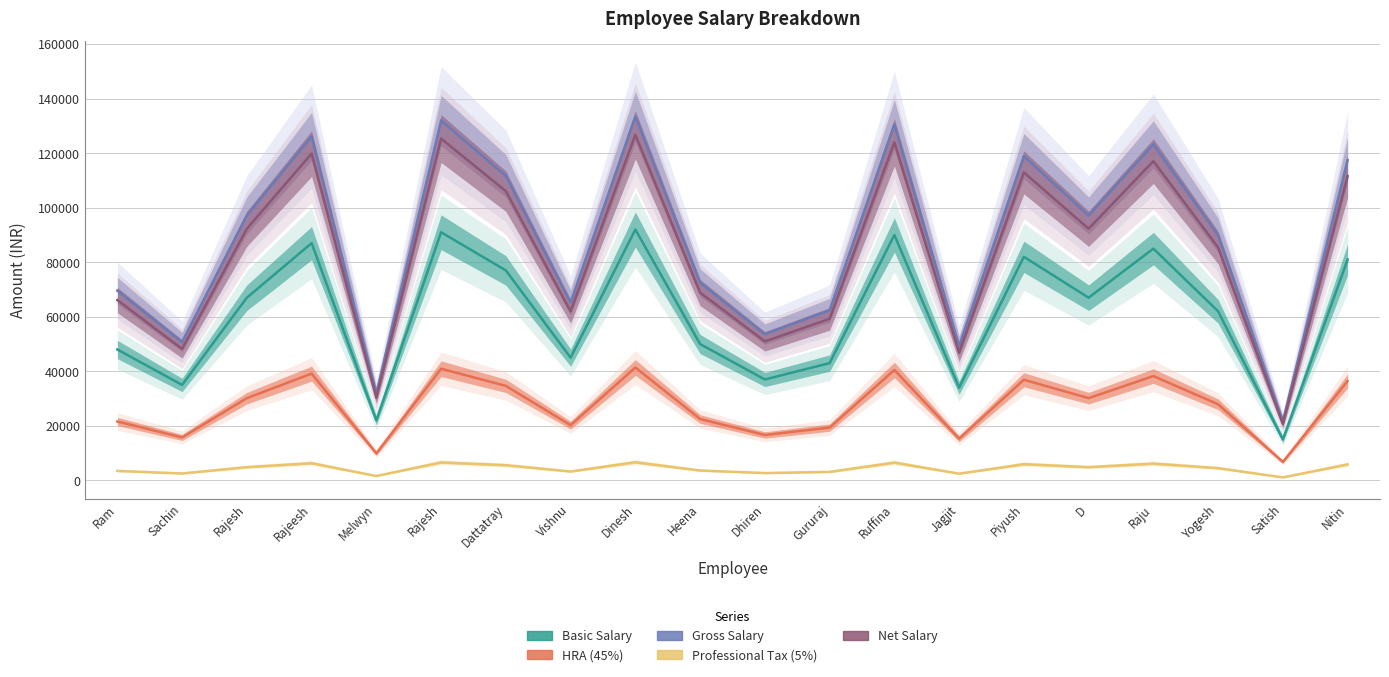

How many data points does each series have?

20